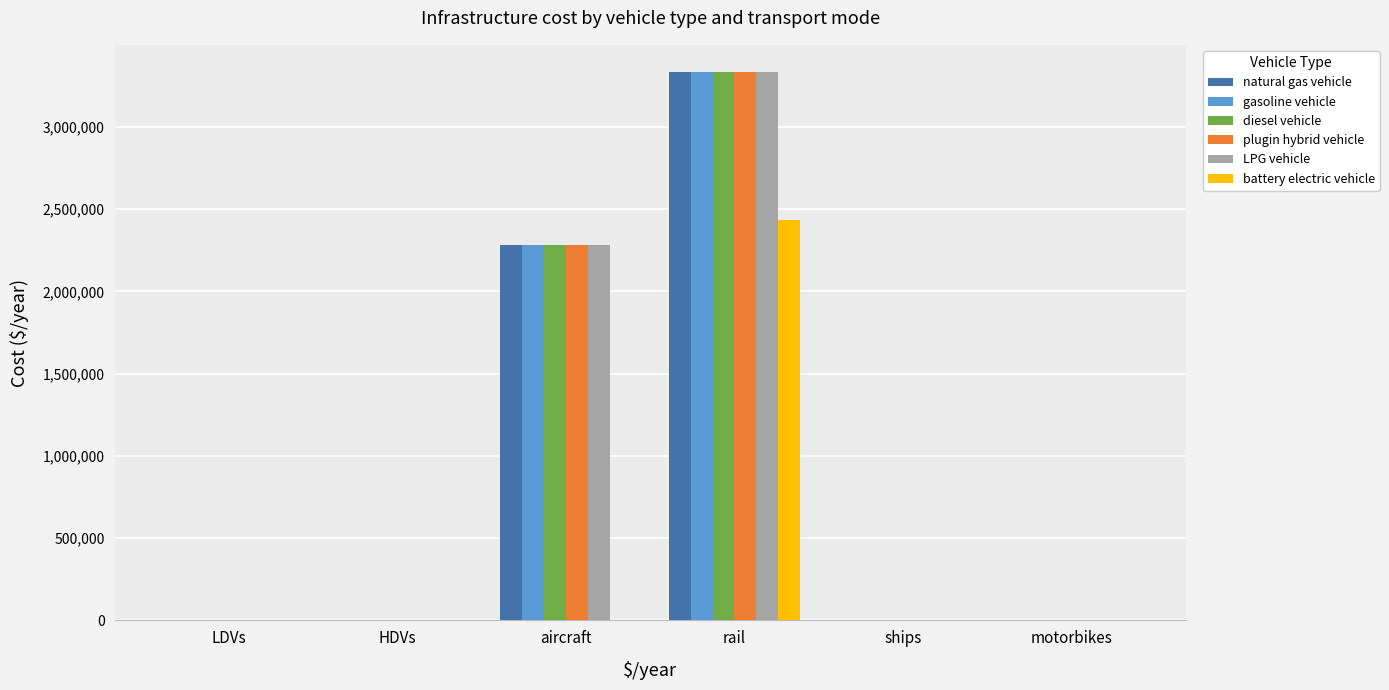

What is the total value across all series at motorbikes?

5051.9